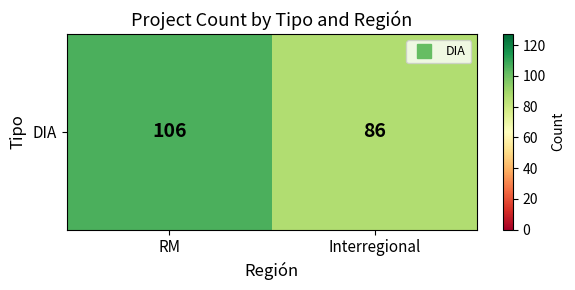

How many categories are shown in the chart?

2